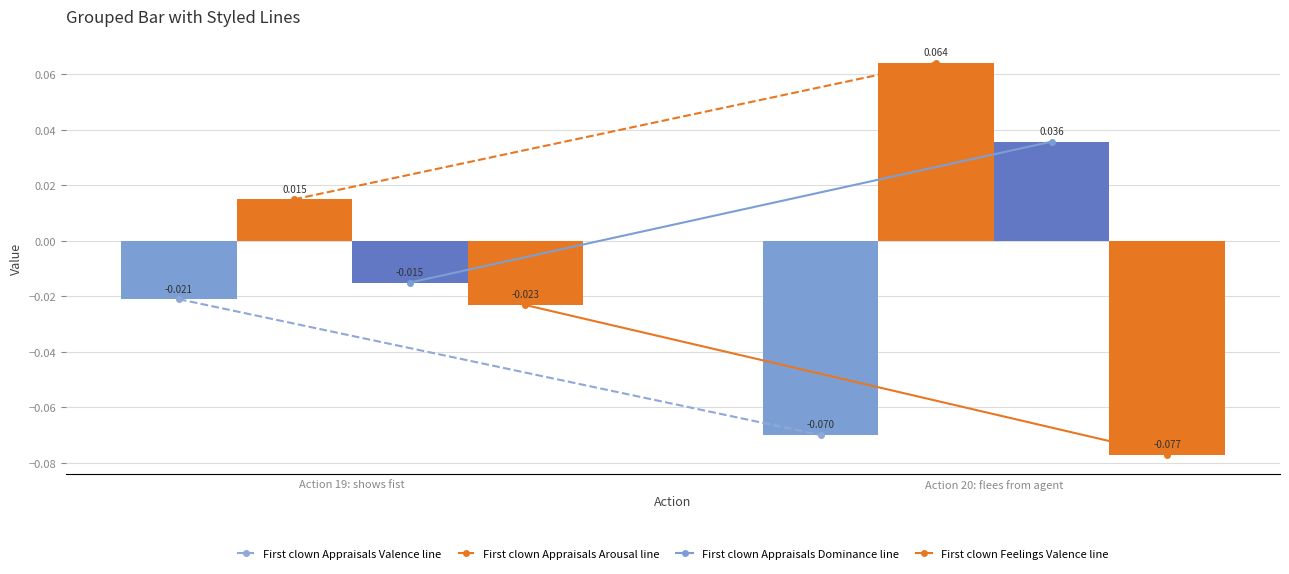

How many series are shown in this chart?

4